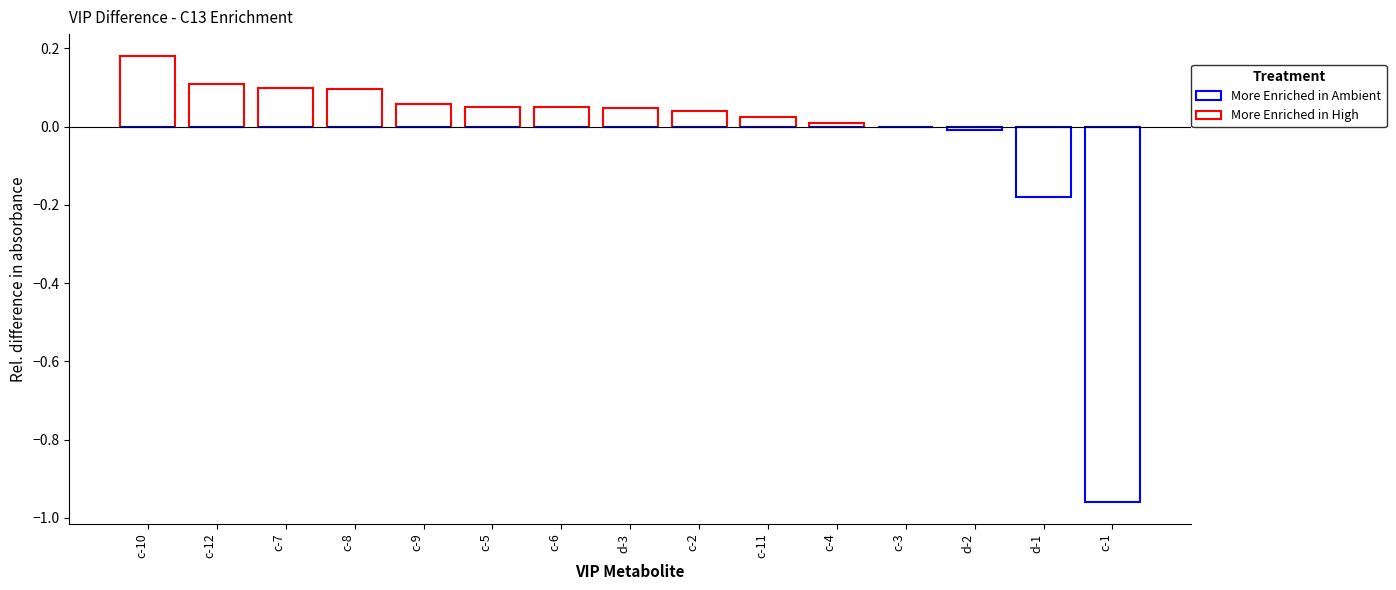

How many positive values does the More Enriched in High series have?

11